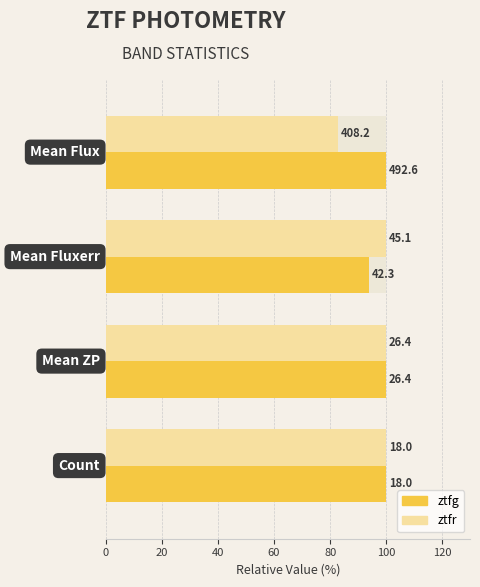

Which series has the largest total across all categories?

ztfg